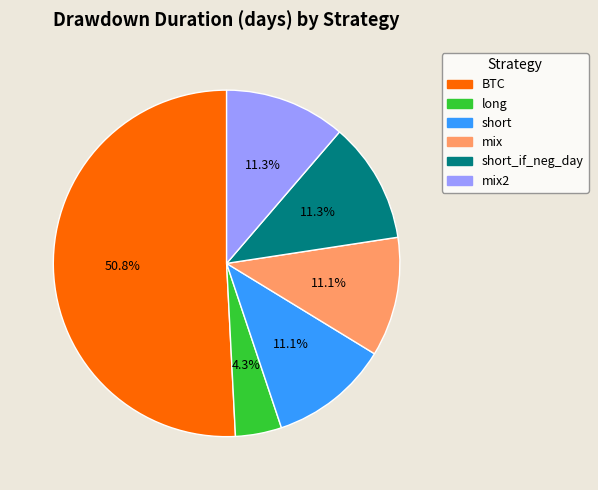

Between mix2 and BTC, which is larger?

BTC